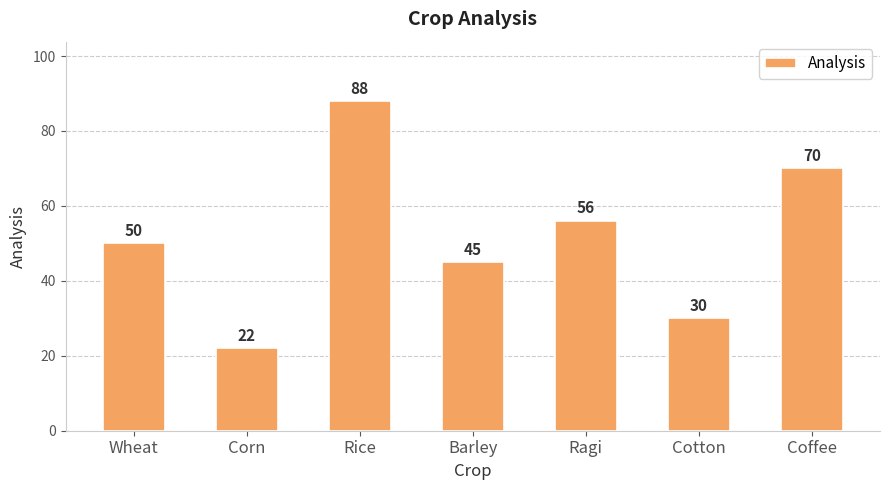

Is it true that the value at Rice is 146?

False